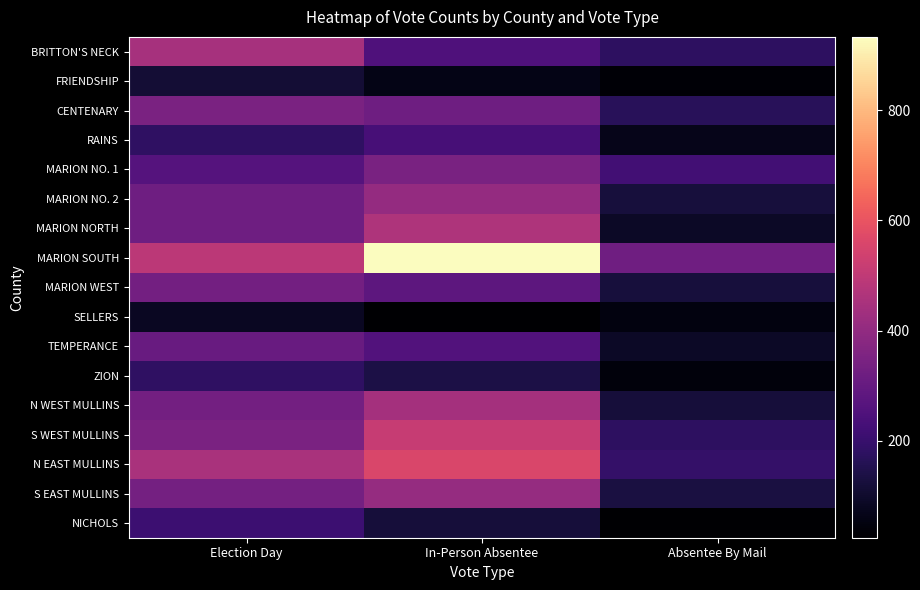

At how many categories does at least one series exceed 118?

3